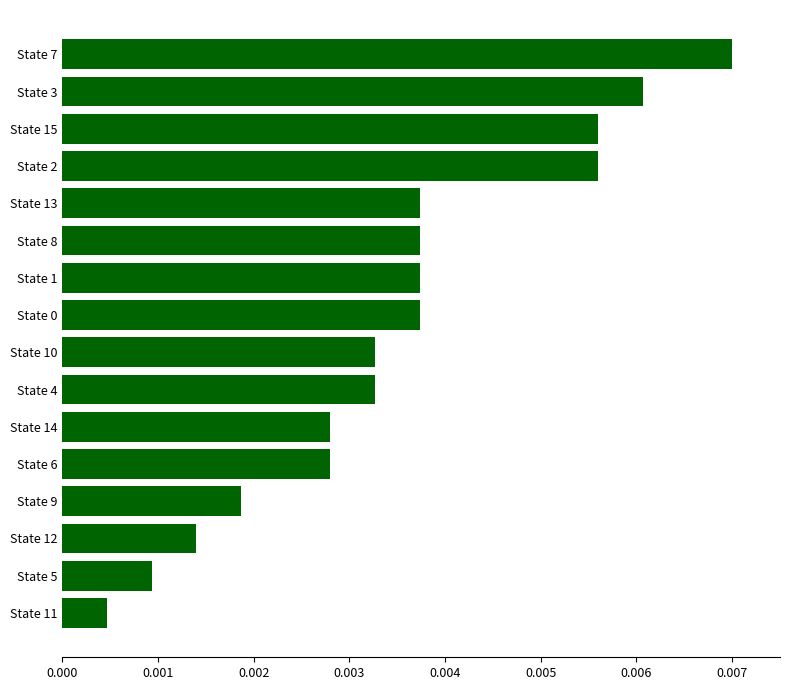

Which category has the lowest value across all series?

State 11